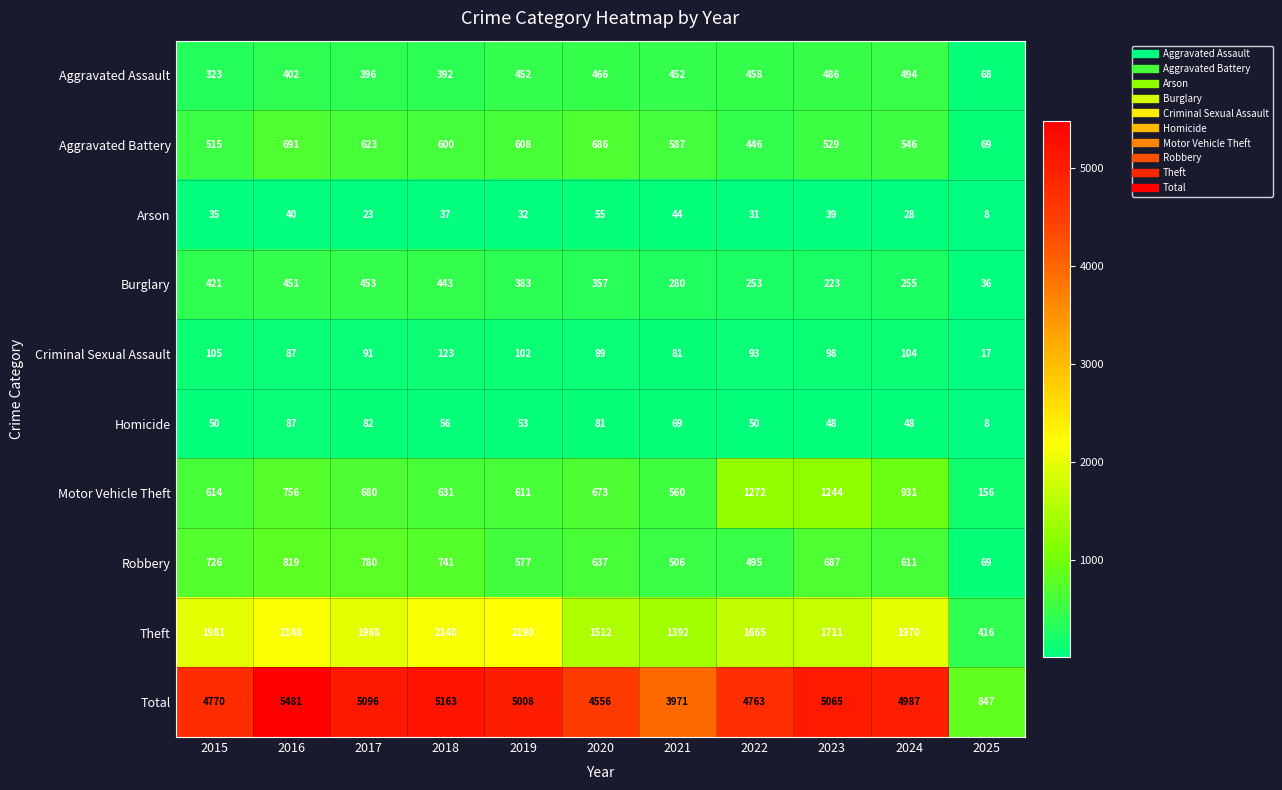

True or false: Burglary has a value of 65 at 2025.

False